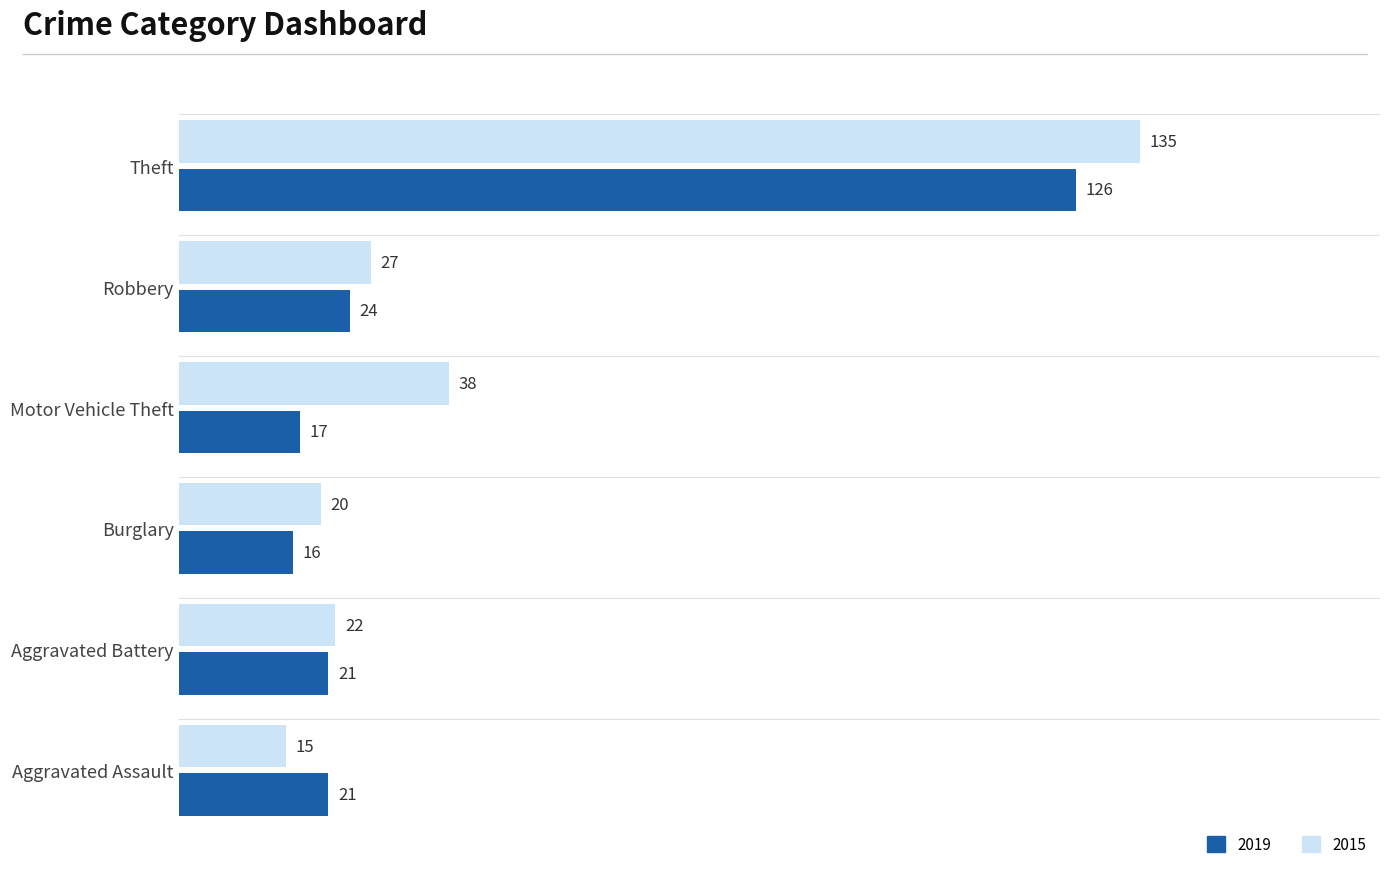

Is it true that 2019 equals 16 at Burglary?

True